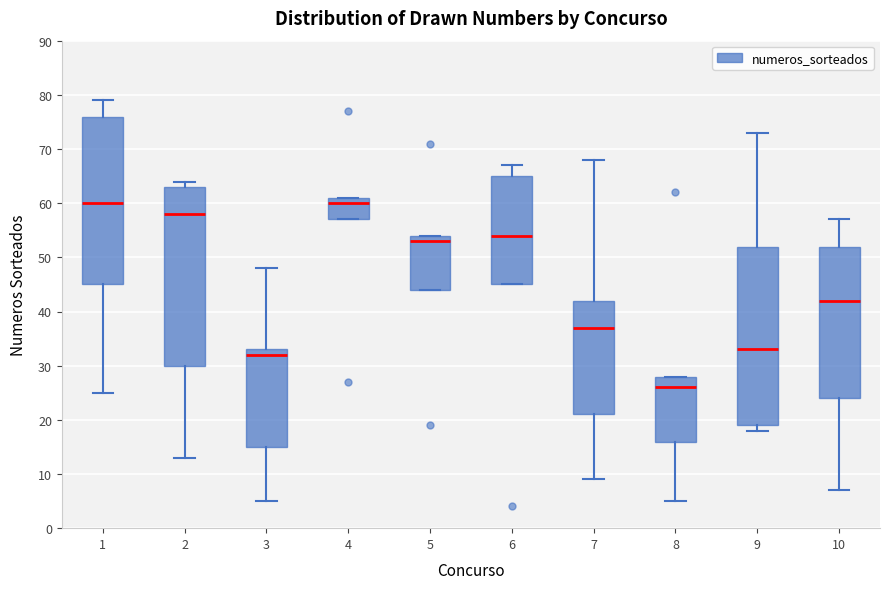

Reading left to right, read every box against the y-axis: the position of its median line, the range the box covers, and the ends of its whiskers. The values are not printed on the chart, so give them approximately, as read against the axis.

1: median 60, box 45 to 76, whiskers 25 to 79
2: median 58, box 30 to 63, whiskers 13 to 64
3: median 32, box 15 to 33, whiskers 5 to 48
4: median 60, box 57 to 61, whiskers 57 to 61
5: median 53, box 44 to 54, whiskers 44 to 54
6: median 54, box 45 to 65, whiskers 45 to 67
7: median 37, box 21 to 42, whiskers 9 to 68
8: median 26, box 16 to 28, whiskers 5 to 28
9: median 33, box 19 to 52, whiskers 18 to 73
10: median 42, box 24 to 52, whiskers 7 to 57